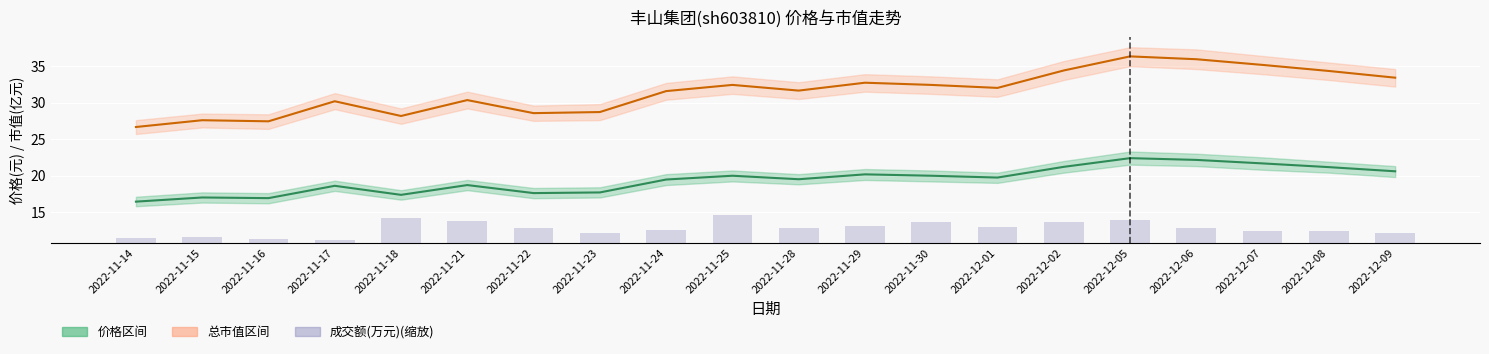

The 成交额(万元)(缩放) series shows 1.5 at 2022-12-08. True or false?

True